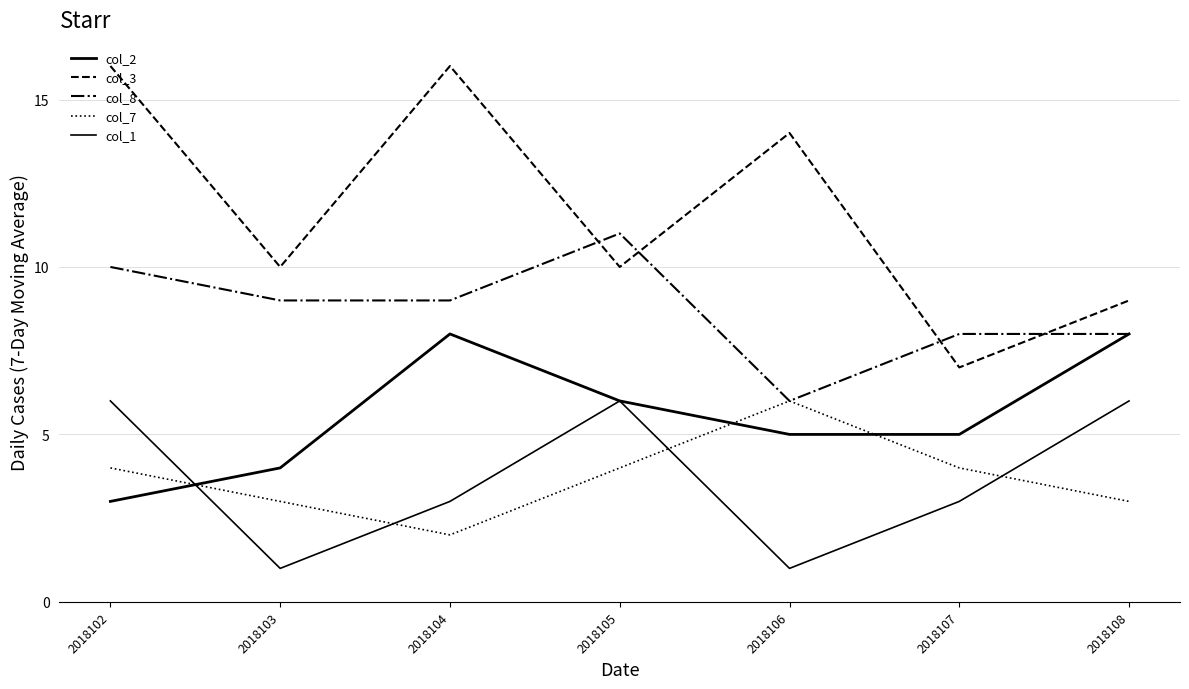

Is this an area chart (filled region under the line)?

No